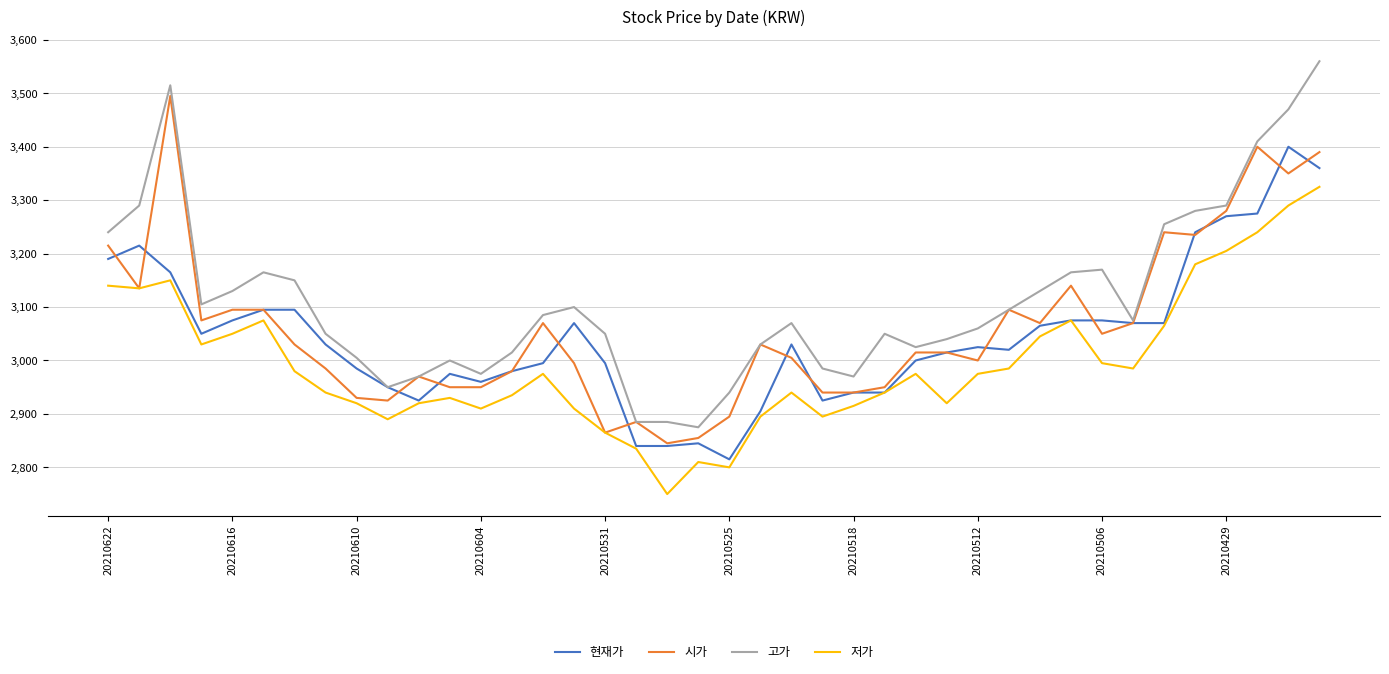

How many categories are shown in the chart?

40